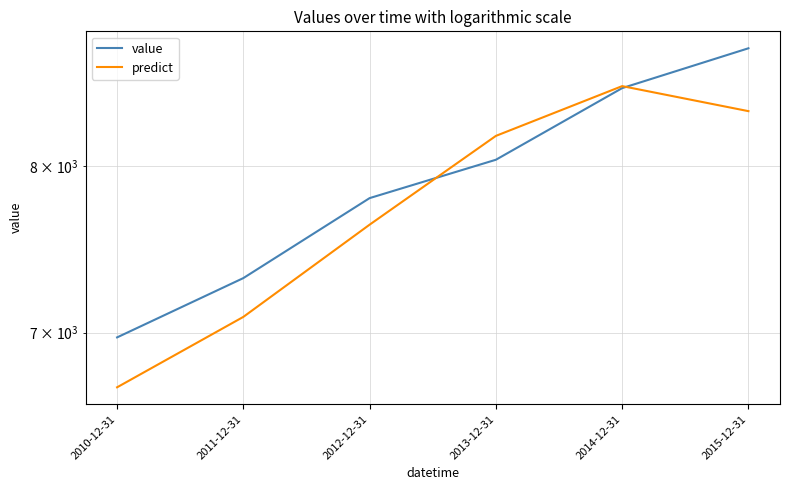

How many lines are shown in the chart?

2